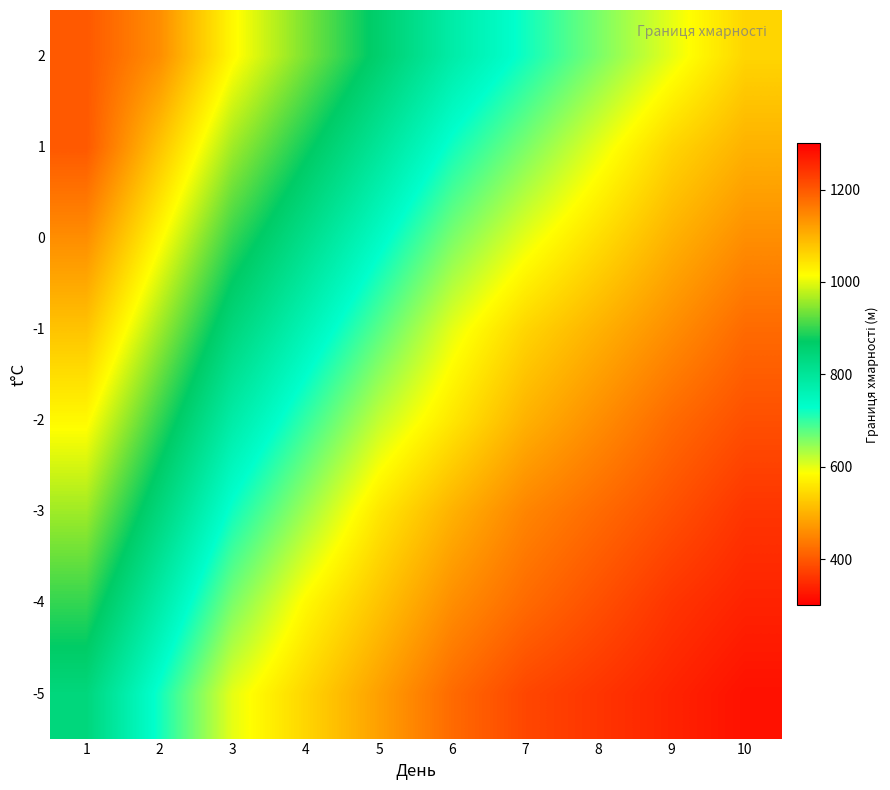

At which label does -5 first exceed 480?

1